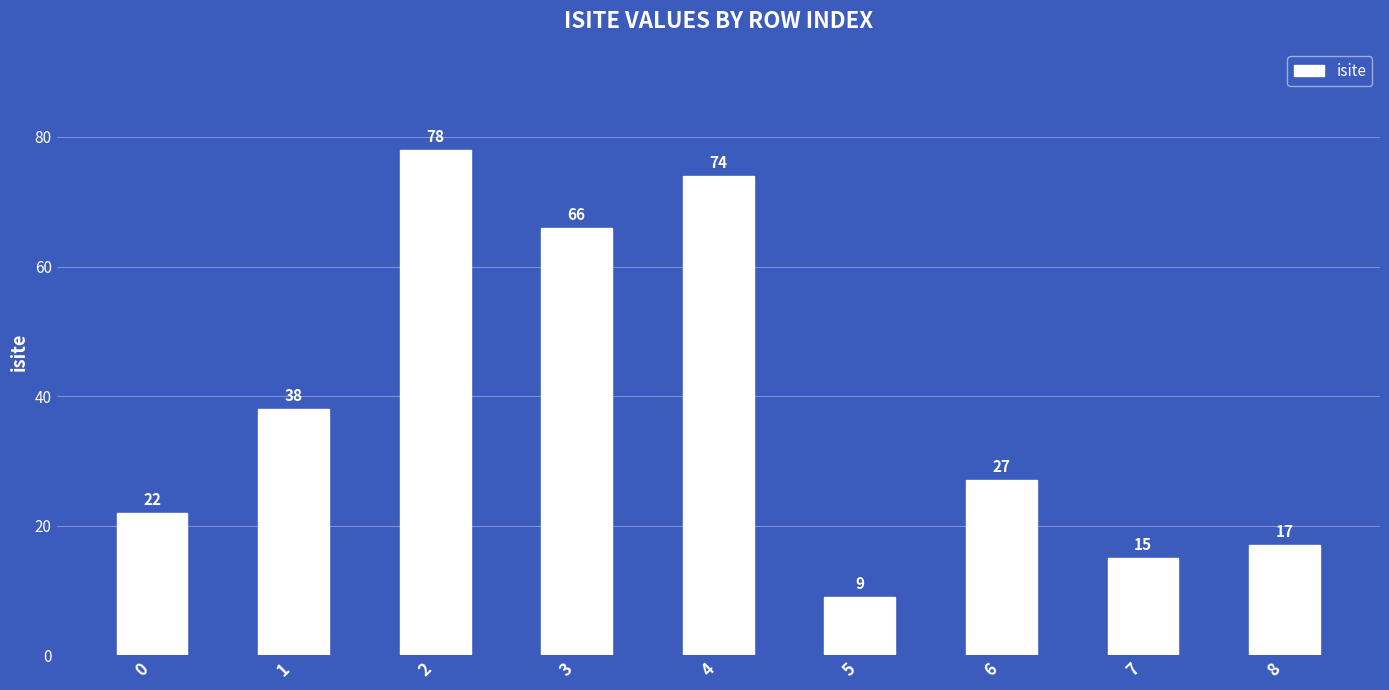

How many values are below 27?

4